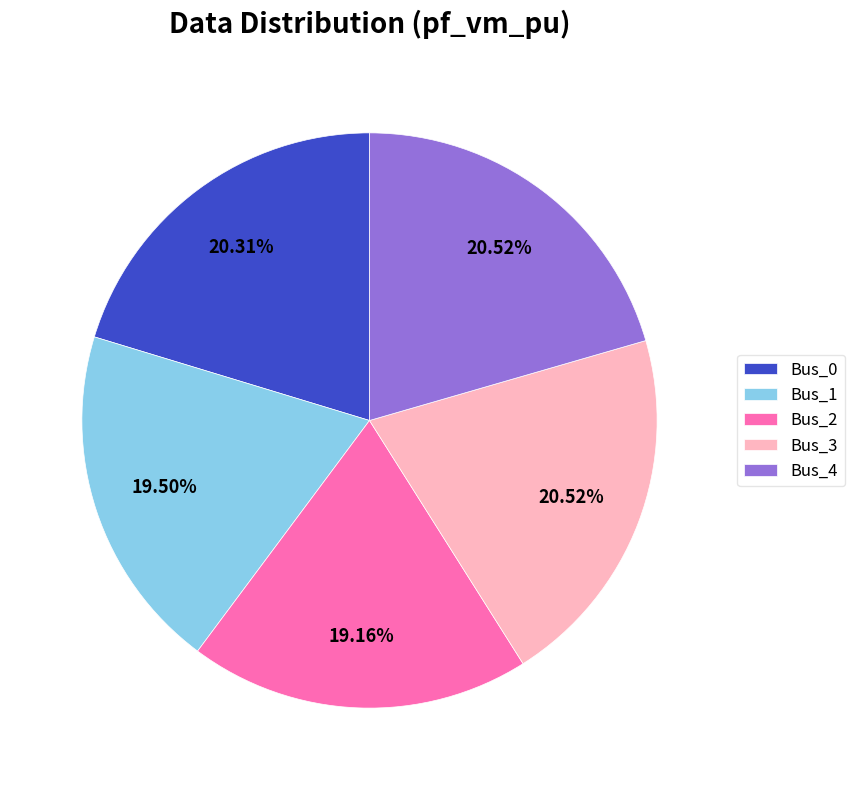

Count the number of slices in the pie.

5